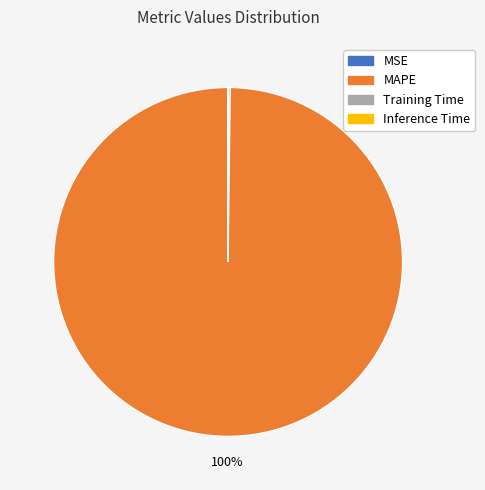

Is there a majority slice in this chart?

Yes